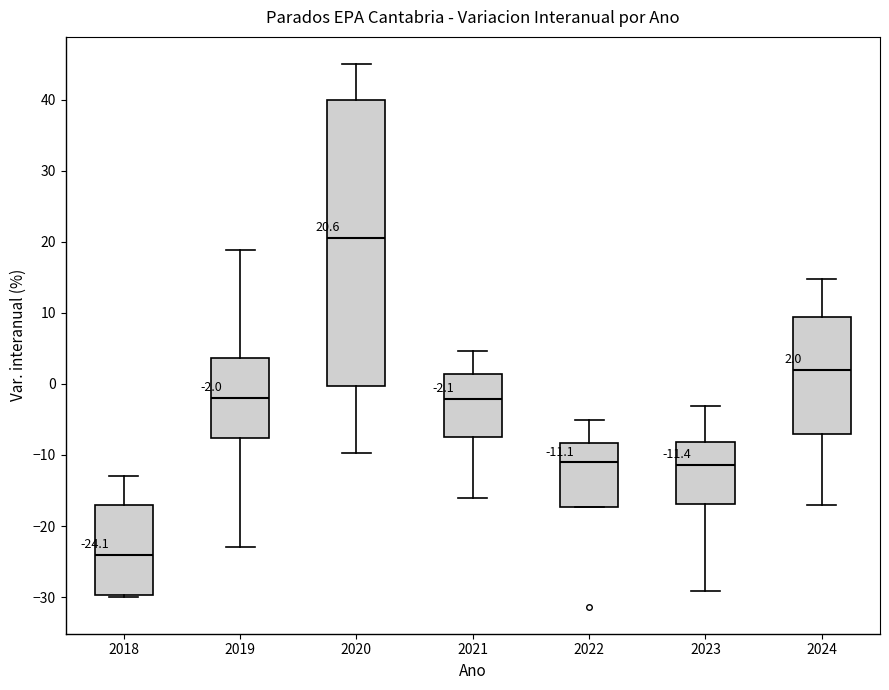

Which box's median line is the highest?

2020